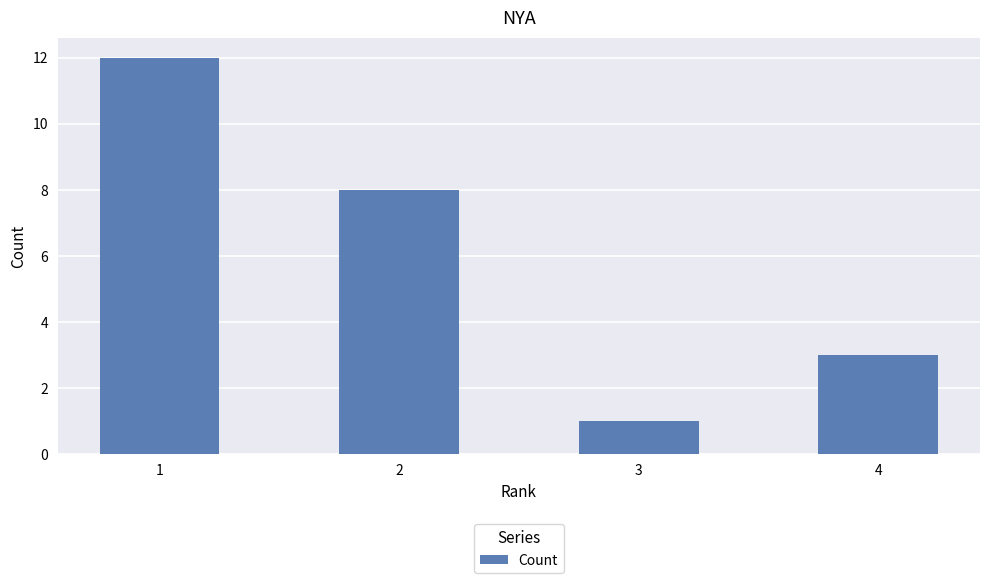

Rank the categories by value from lowest to highest.

3, 4, 2, 1